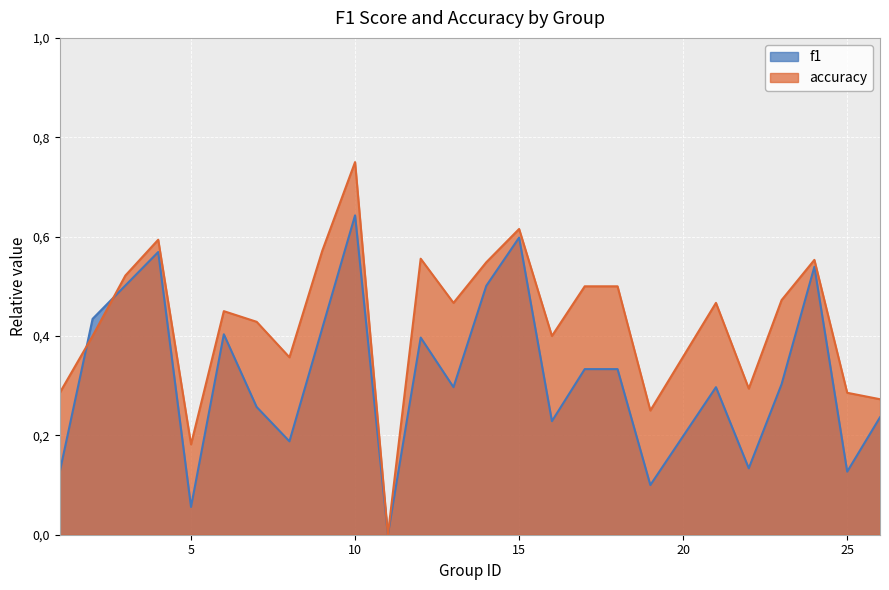

Count the number of categories in the chart.

25